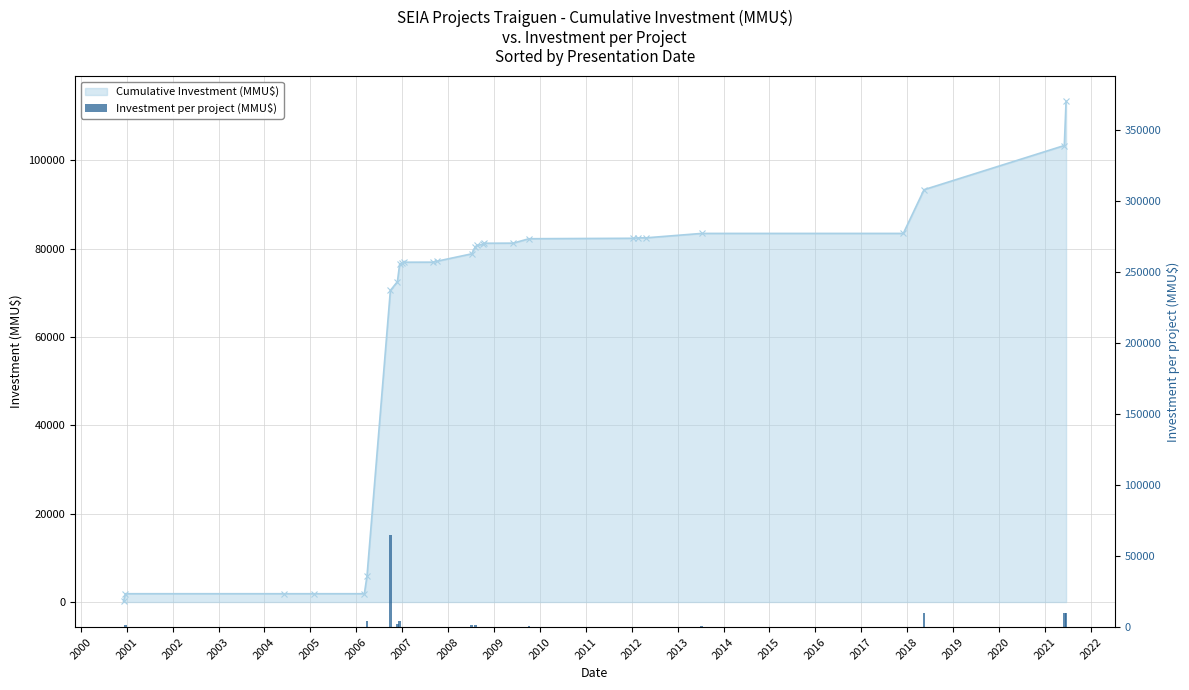

True or false: the data shows 2000 at 2006.

True